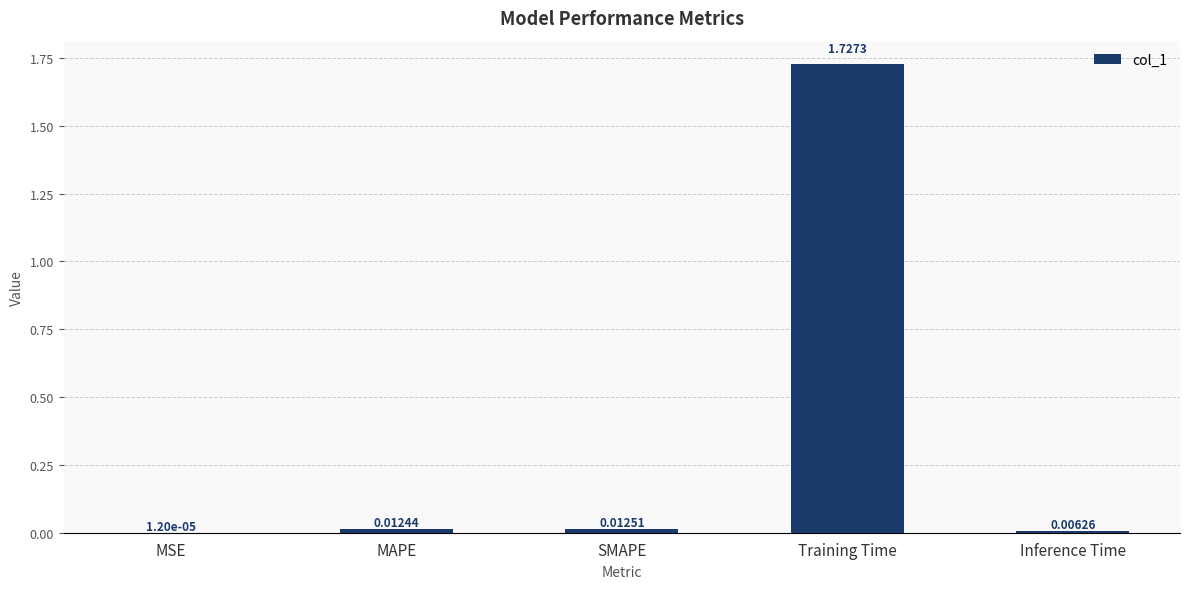

Which label corresponds to the largest value in the chart?

Training Time